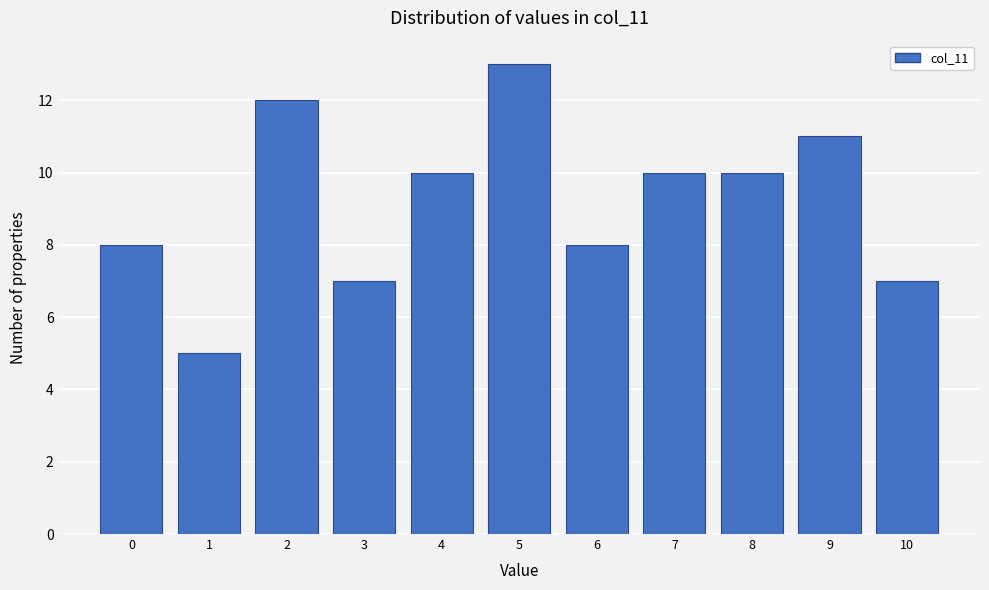

Reading left to right, transcribe this chart: for each bar, give the range it covers on the x-axis and its height. The values are not printed on the chart, so give them approximately, as read against the axis.

-0.5 to 0.5: 8
0.5 to 1.5: 5
1.5 to 2.5: 12
2.5 to 3.5: 7
3.5 to 4.5: 10
4.5 to 5.5: 13
5.5 to 6.5: 8
6.5 to 7.5: 10
7.5 to 8.5: 10
8.5 to 9.5: 11
9.5 to 10.5: 7